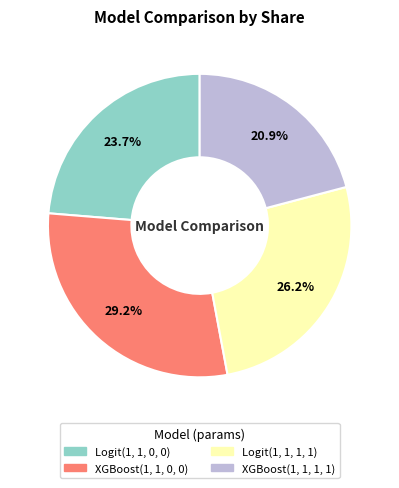

Do XGBoost(1, 1, 0, 0) and Logit(1, 1, 1, 1) together represent more than half of the pie?

Yes